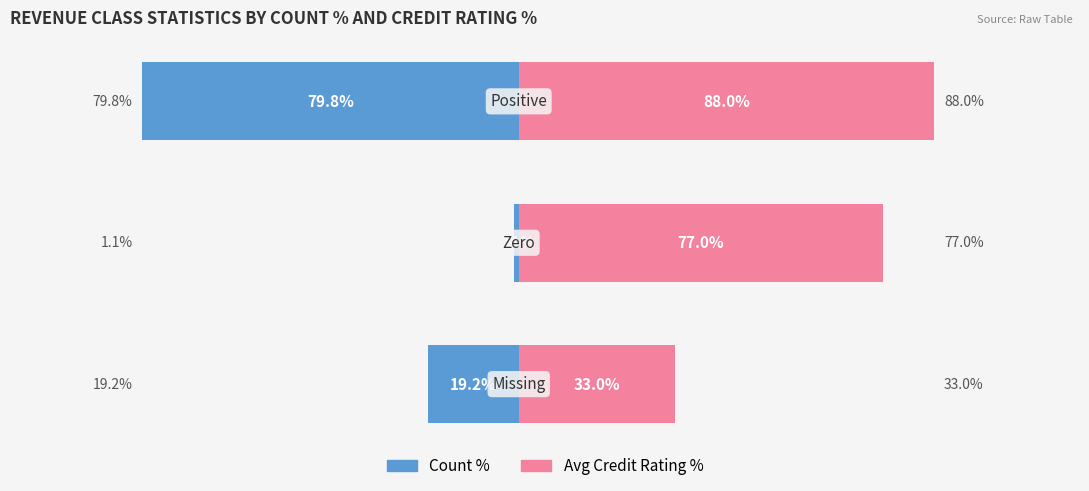

True or false: Average Credit Rating % has a value of 53.1 at 0.

False